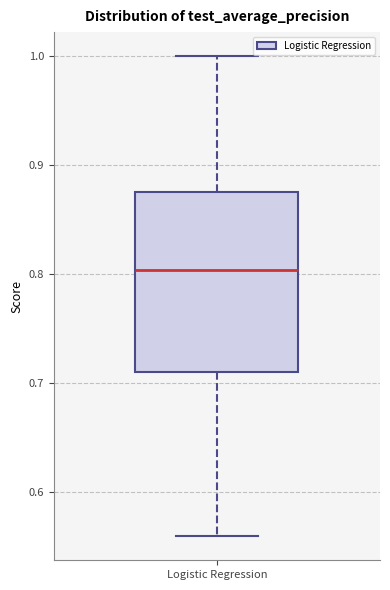

Where is the upper edge of the box for Logistic Regression on the y-axis? The values are not printed on the chart, so give them approximately, as read against the axis.

0.88